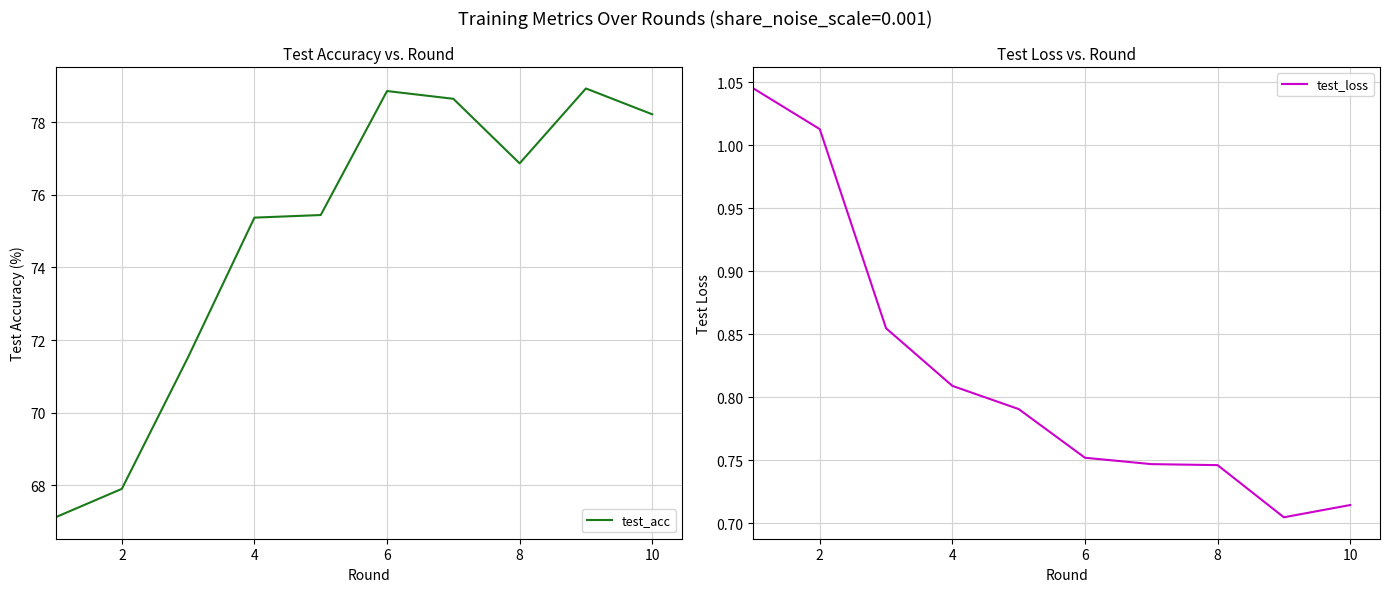

Where does the test_acc series first go above 76?

6